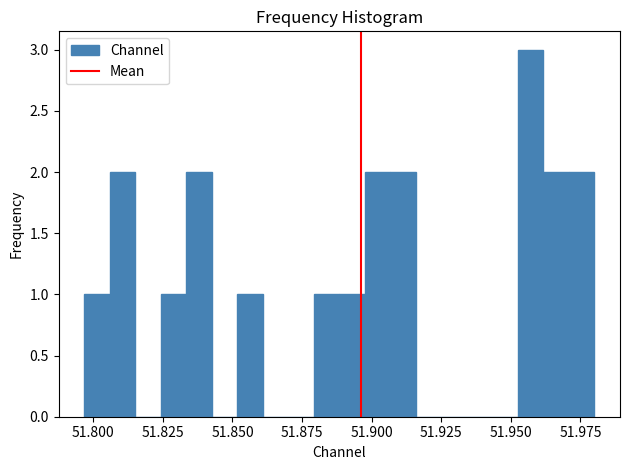

Around what value on the x-axis is the tallest bar? Give the approximate position of its centre, as read against the axis.

51.955